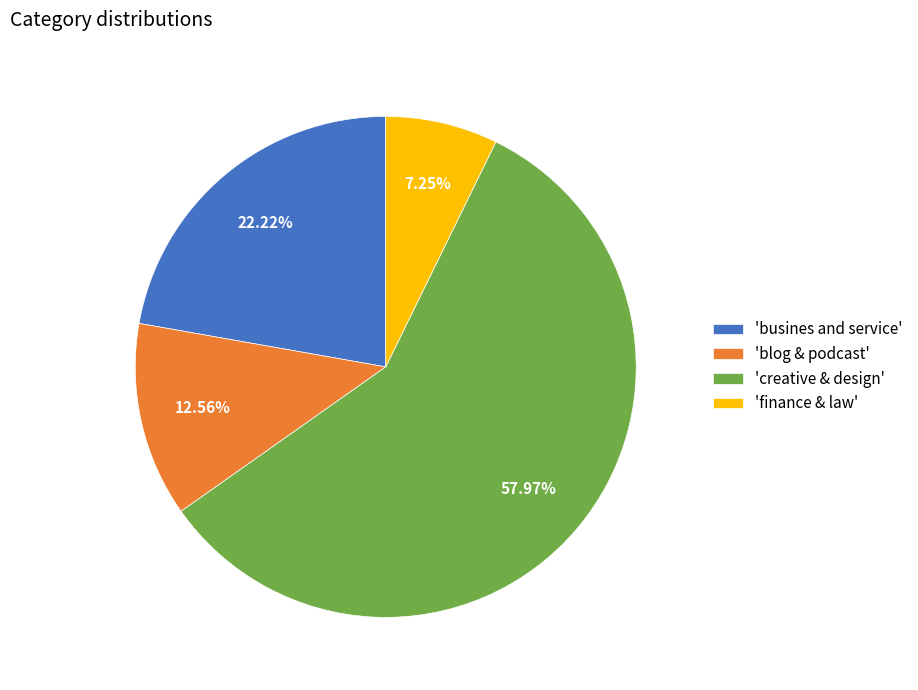

To the nearest percent, what is the average slice percentage?

25%